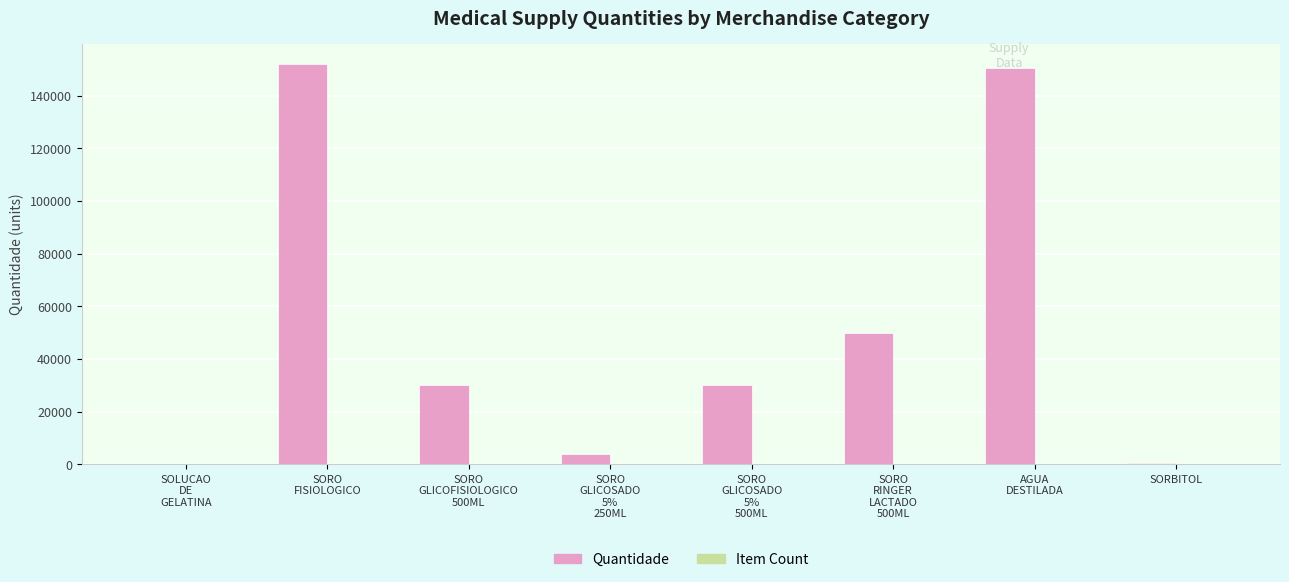

What is the maximum value shown in the chart?

152000